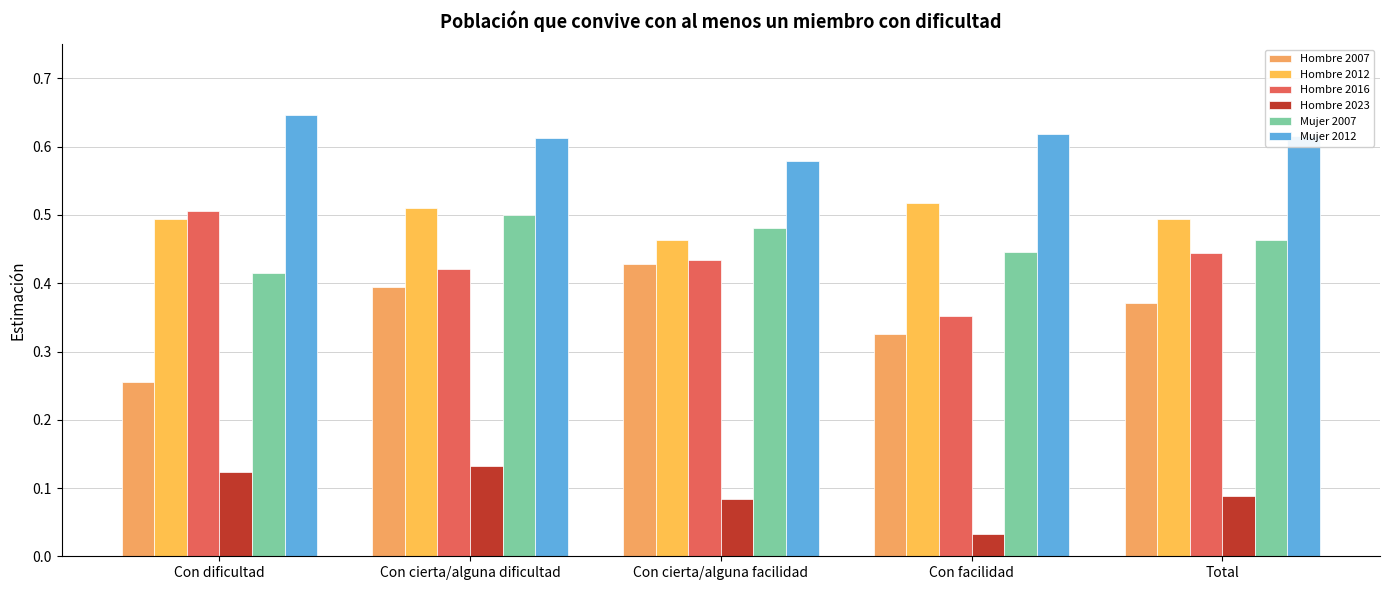

Which series has the largest range (max minus min)?

Hombre 2007